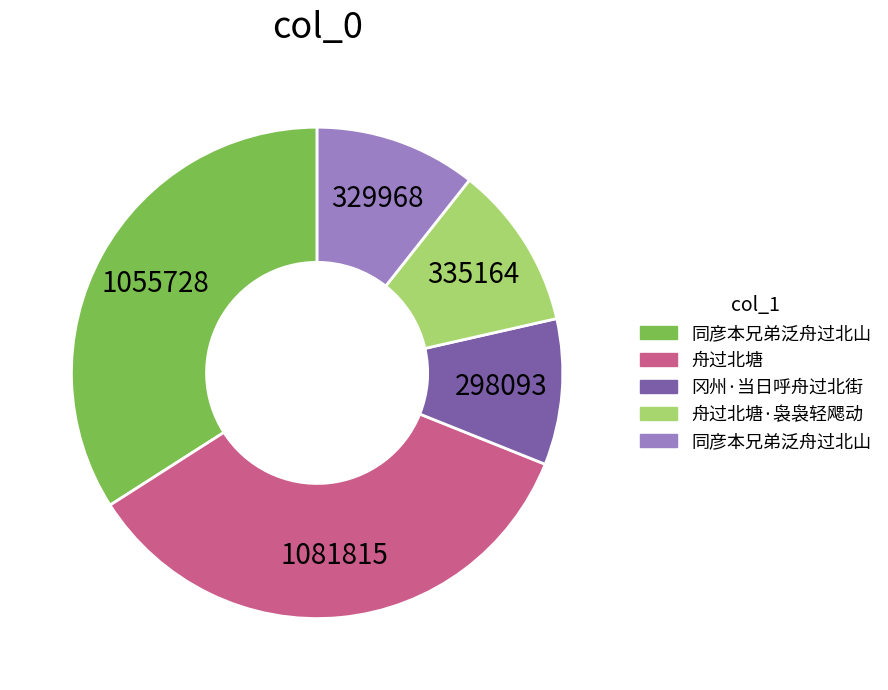

Is there a majority slice in this chart?

No